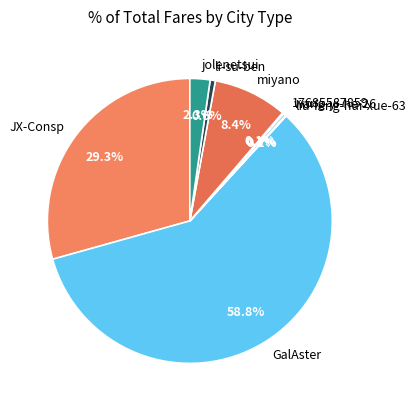

Between jolenetsui and wang-yi-he-26, which is larger?

jolenetsui